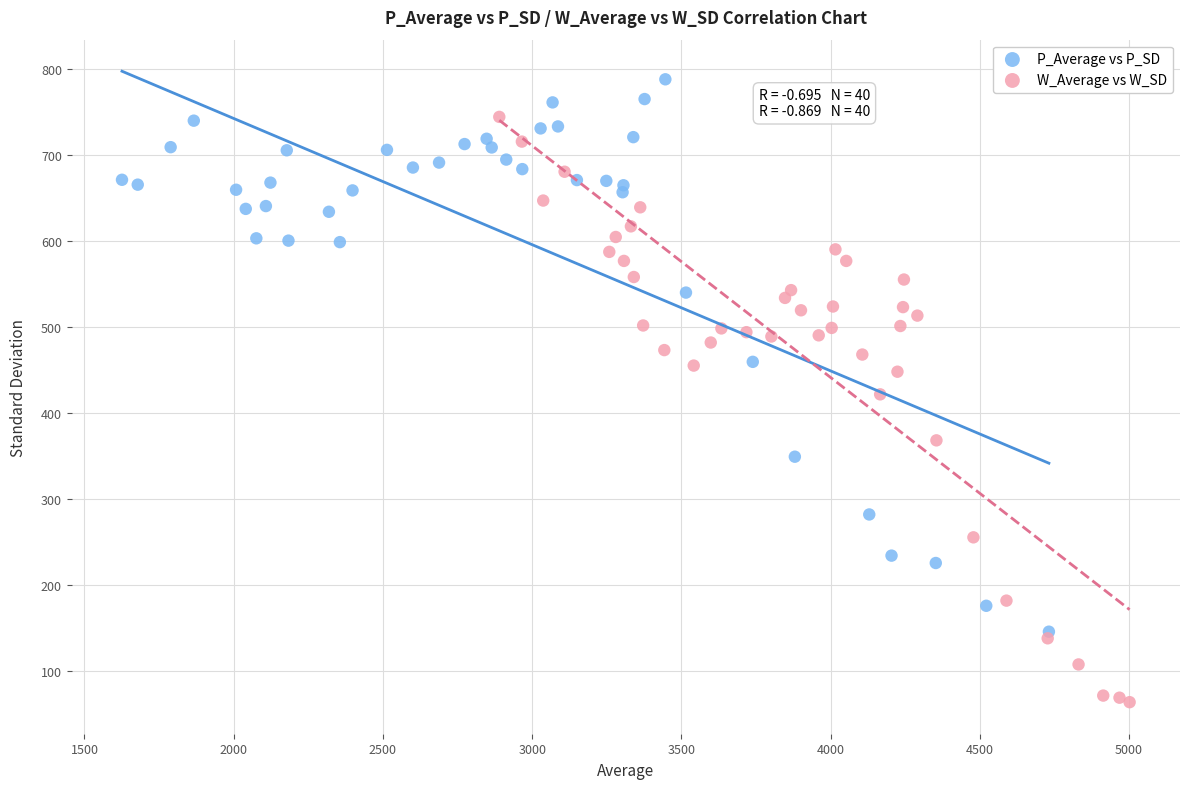

Which series contains the lowest Y value?

W_Average vs W_SD